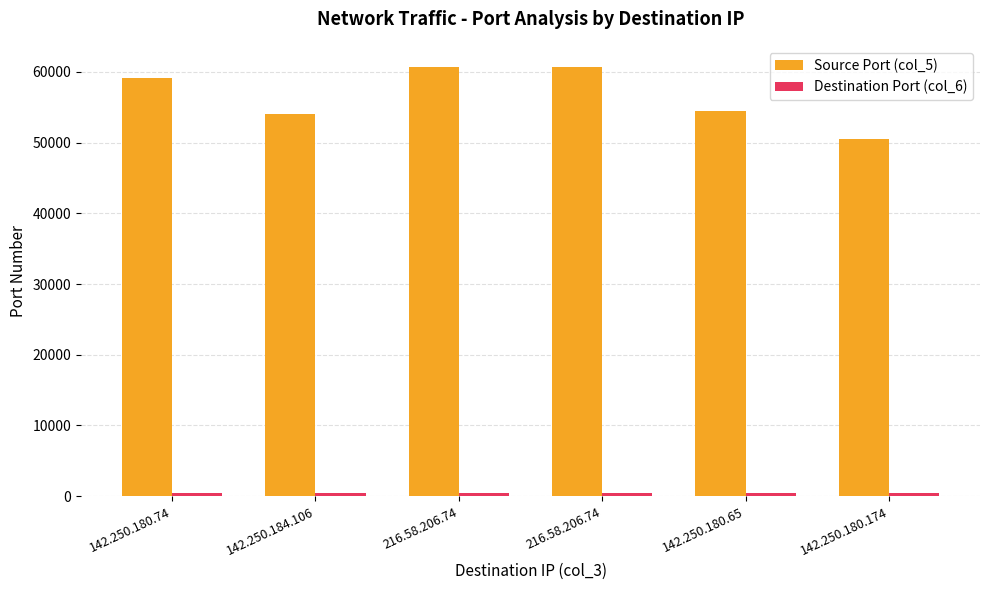

How many bars are there in total?

12